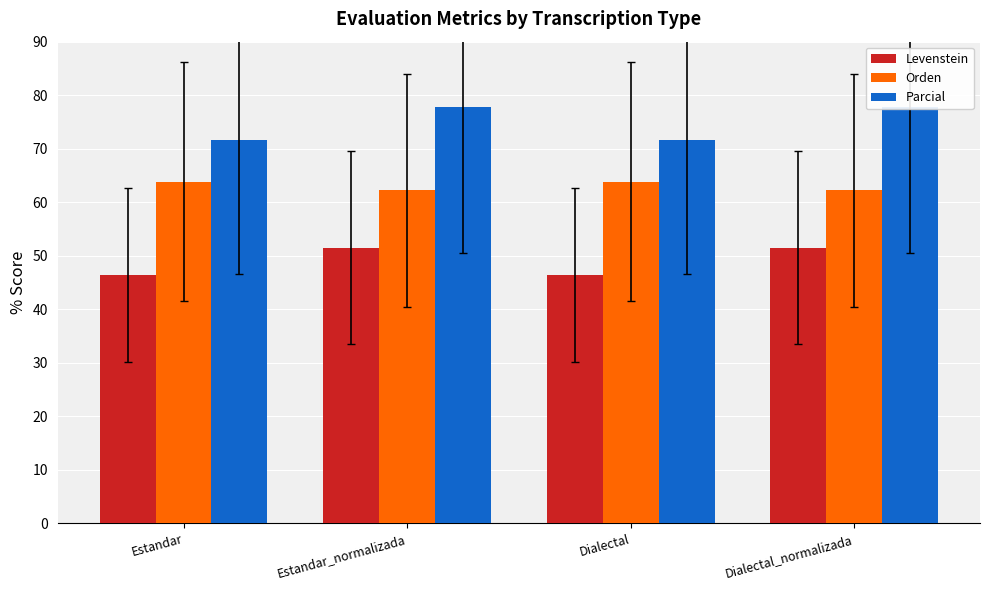

Which series has the largest range (max minus min)?

Parcial